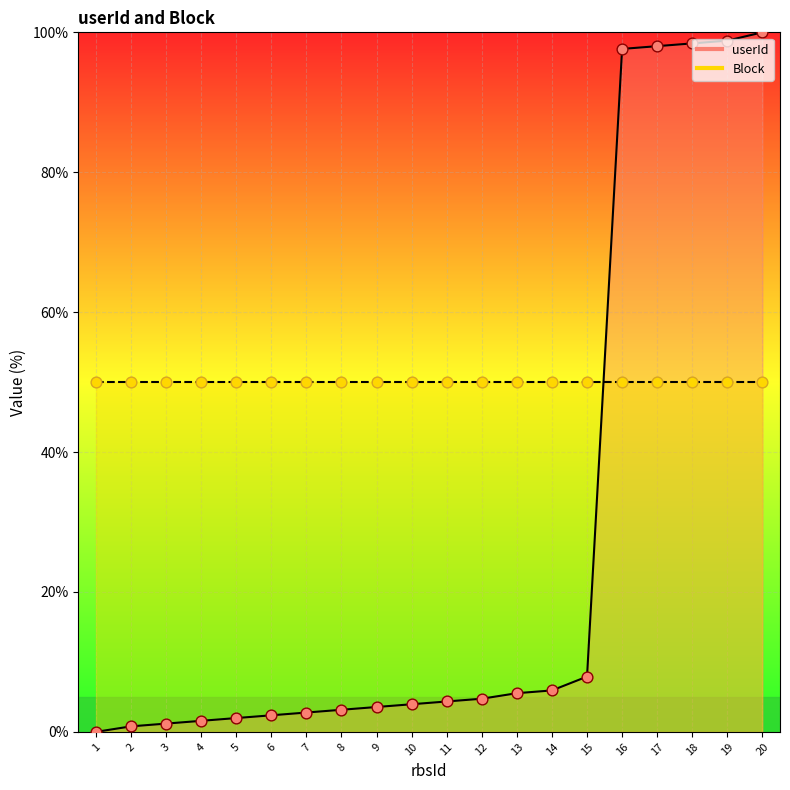

What is the change in value from 4 to 13?

+4.0